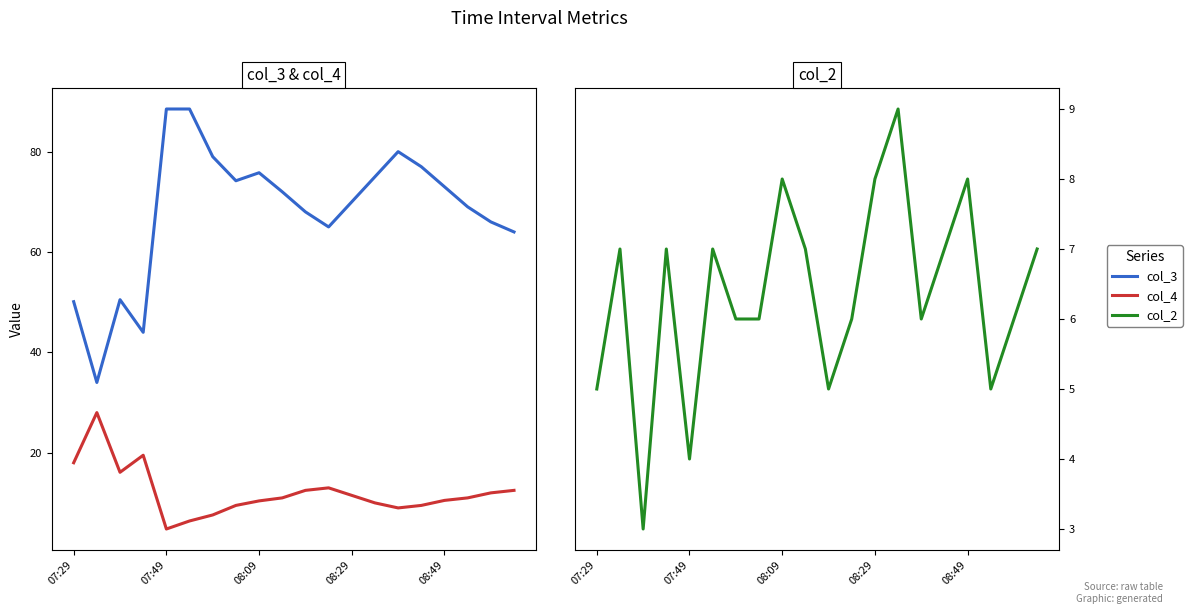

How many data points in col_4 are above 11?

9